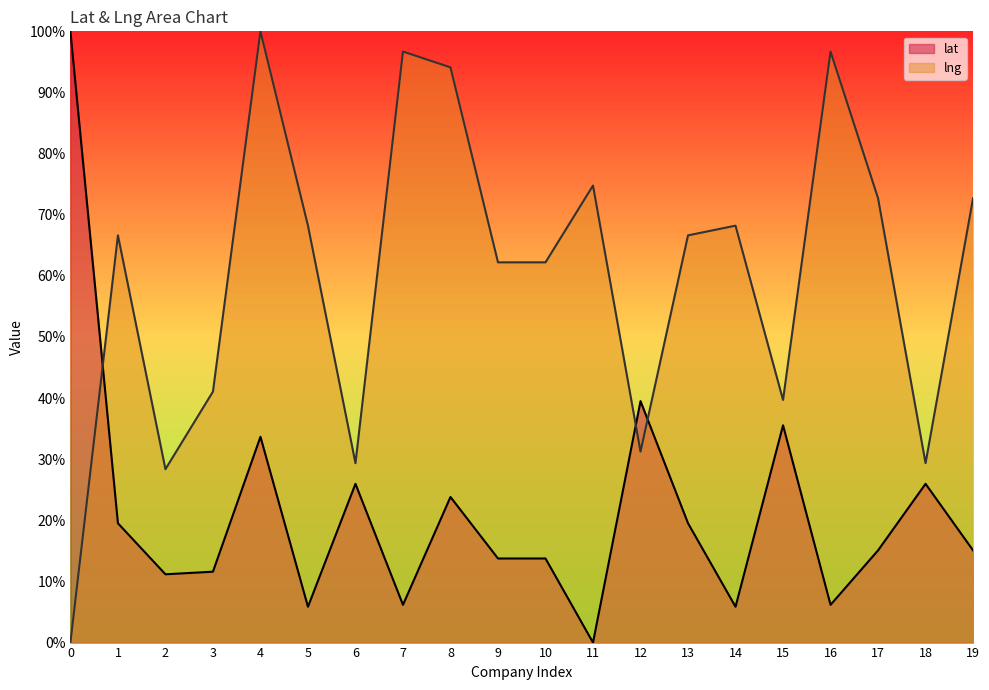

In lat, how many points are lower than both neighbors (excluding endpoints)?

6